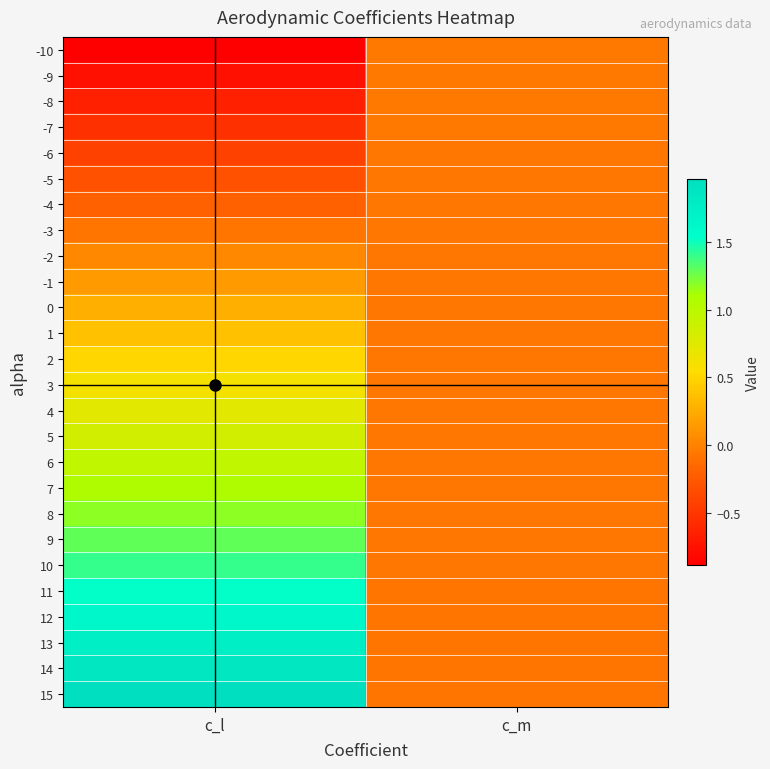

What is the total value across all series at c_l?

14.3